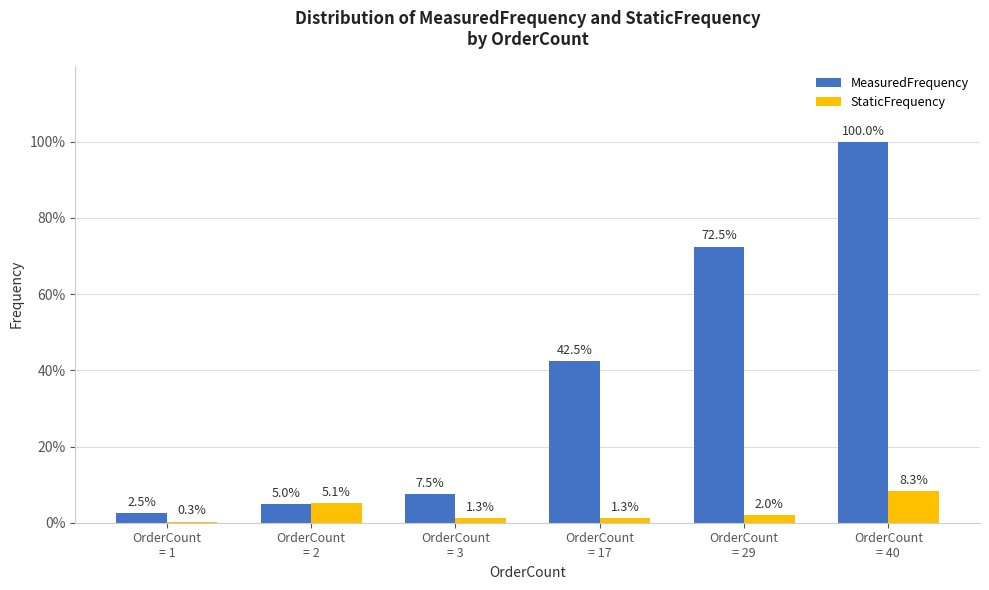

Are the bars horizontal?

No